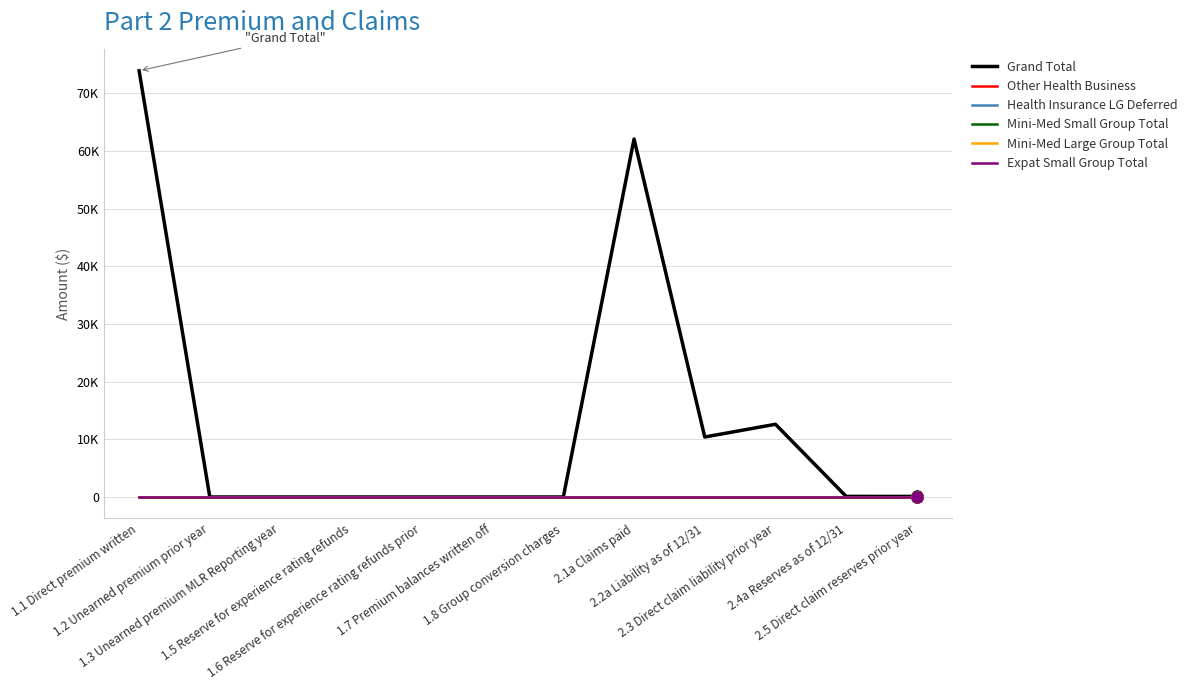

At how many categories does at least one series exceed 4517?

4